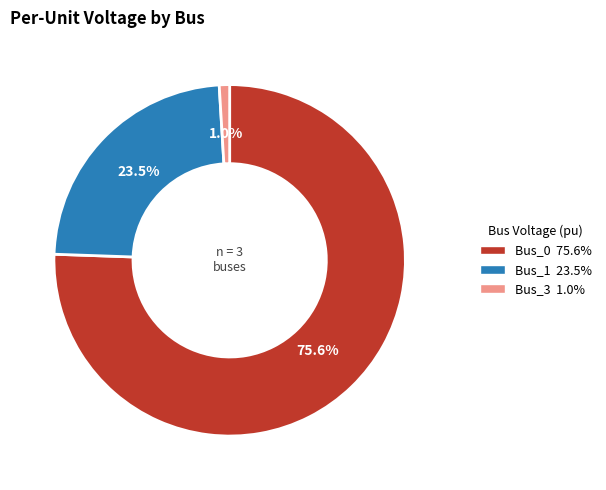

Is there any slice that represents more than half of the pie?

Yes